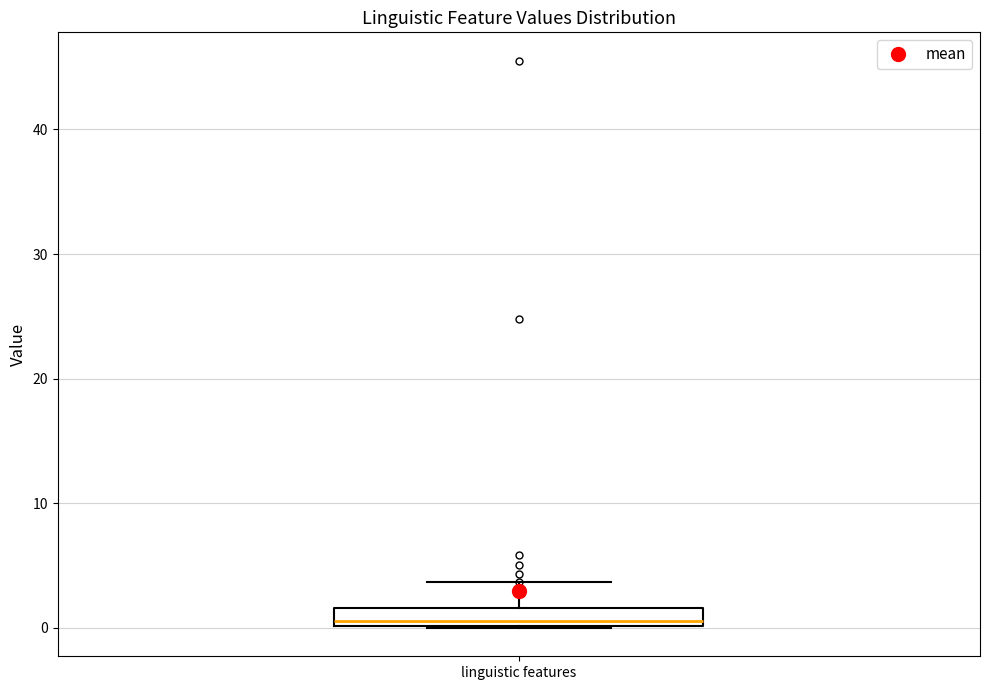

Where does the median line of the box for linguistic features sit on the y-axis? The values are not printed on the chart, so give them approximately, as read against the axis.

1